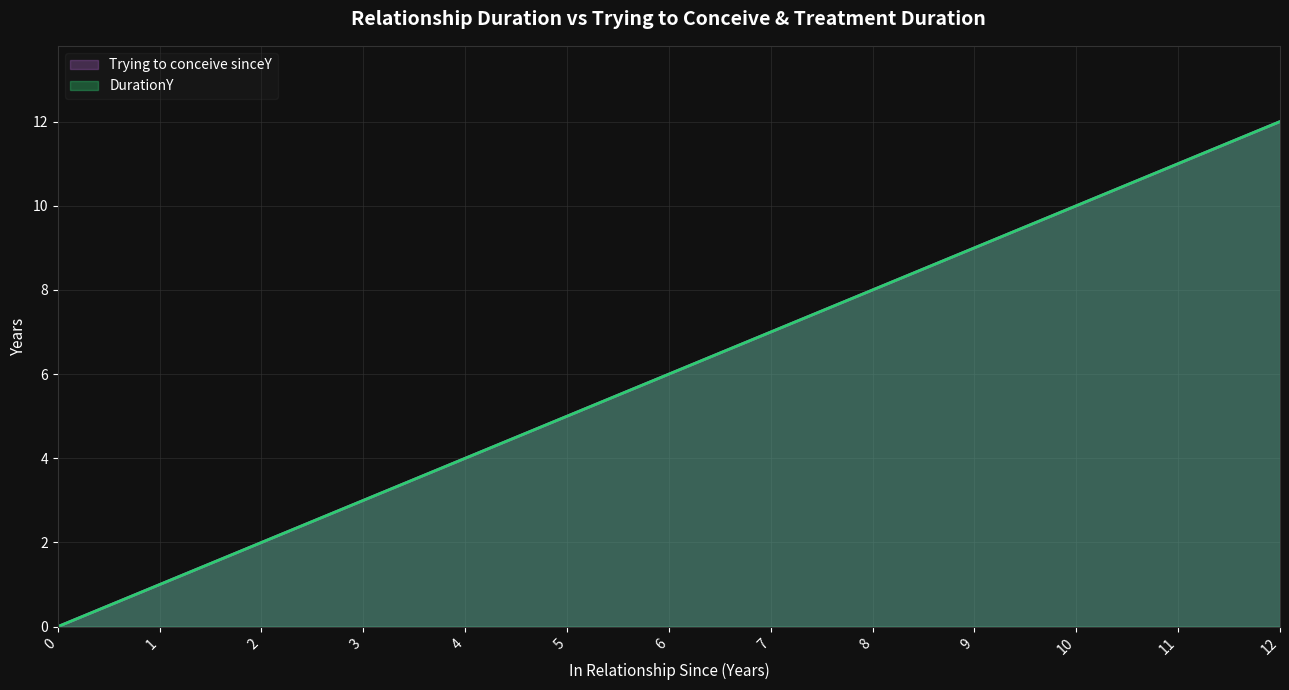

True or false: Trying to conceive sinceY and DurationY intersect in this chart.

False